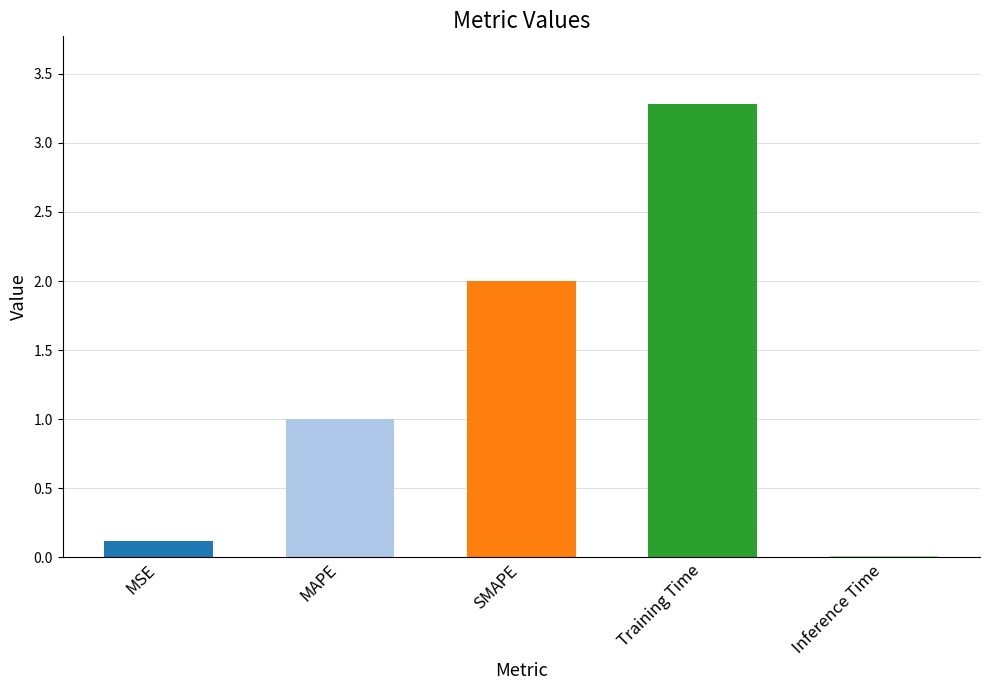

What position from the right is Inference Time?

1